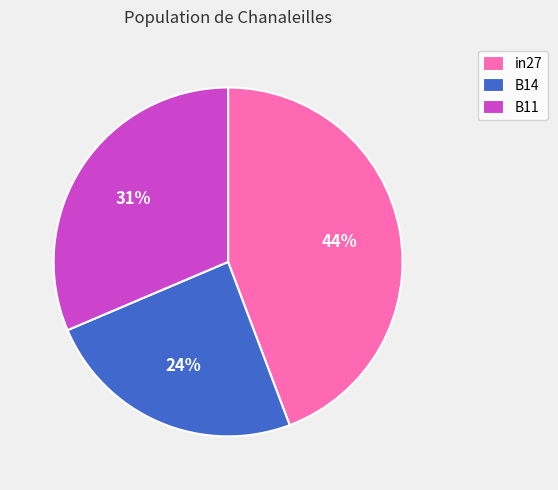

Which slice is the smallest?

B14